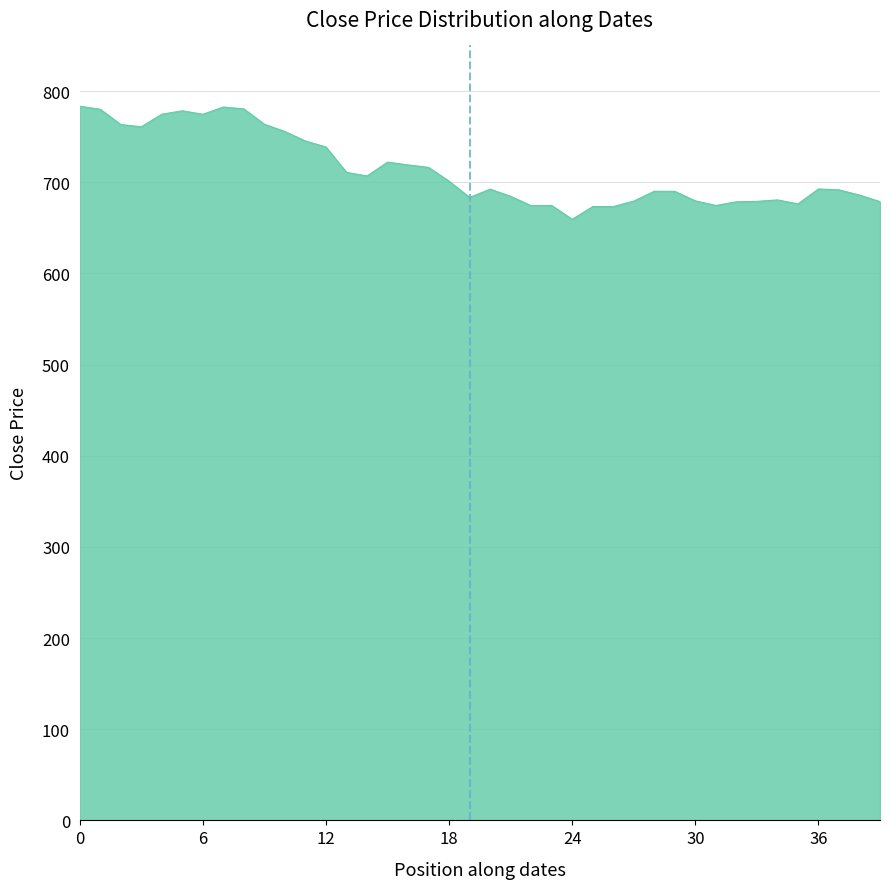

What is the greatest value displayed?

783.4